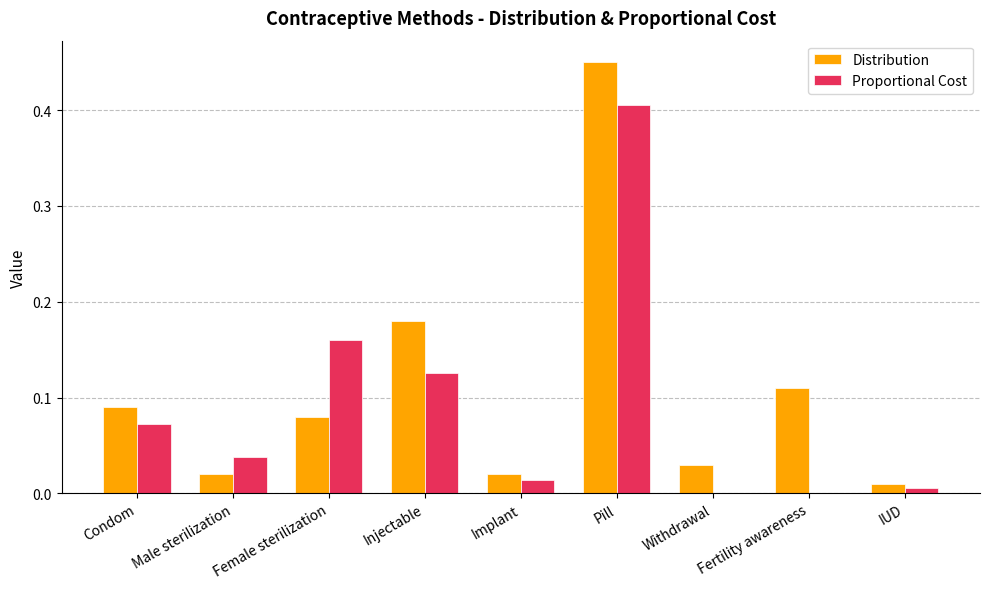

At which label does Proportional Cost reach its peak?

Pill